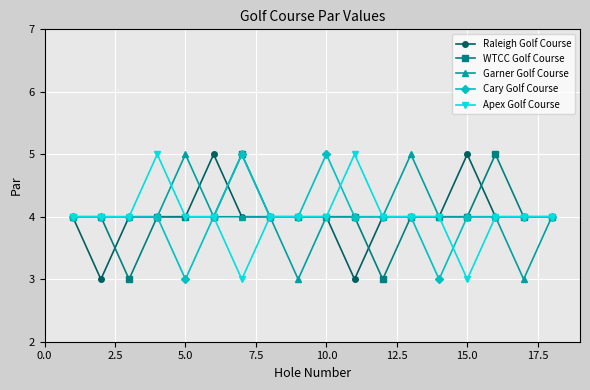

What is the value of the Raleigh Golf Course point at the 9th from the left?

4